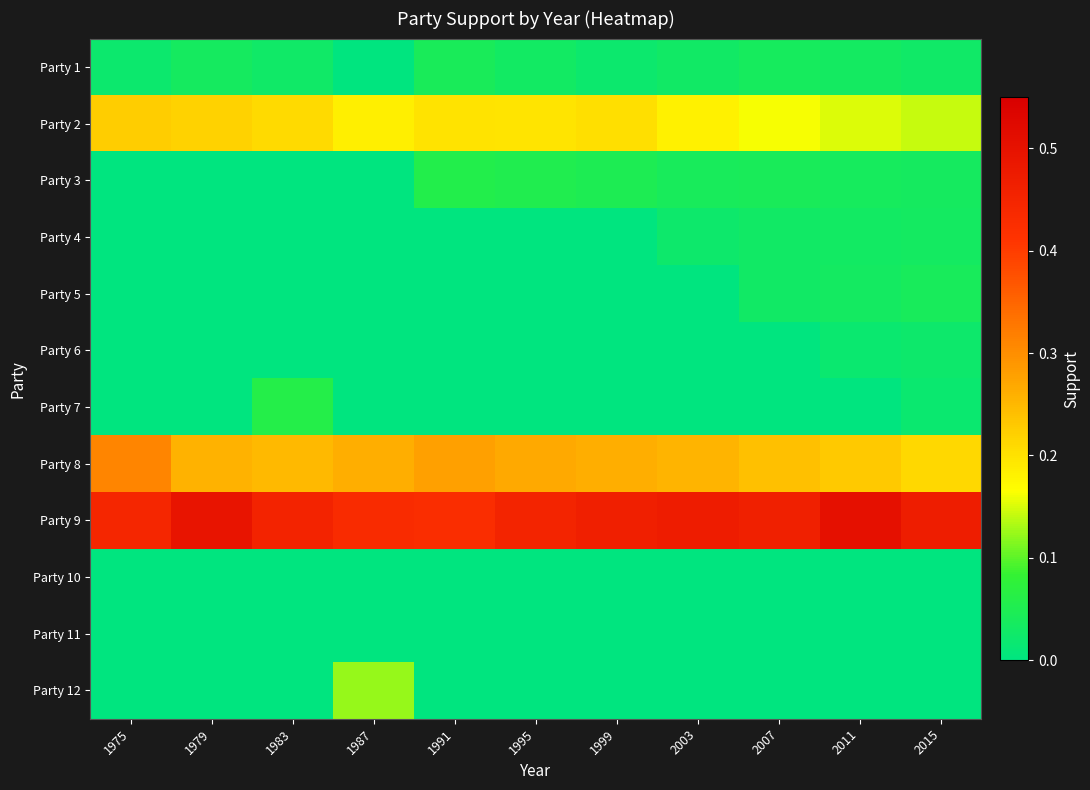

At how many categories does at least one series exceed 0?

11